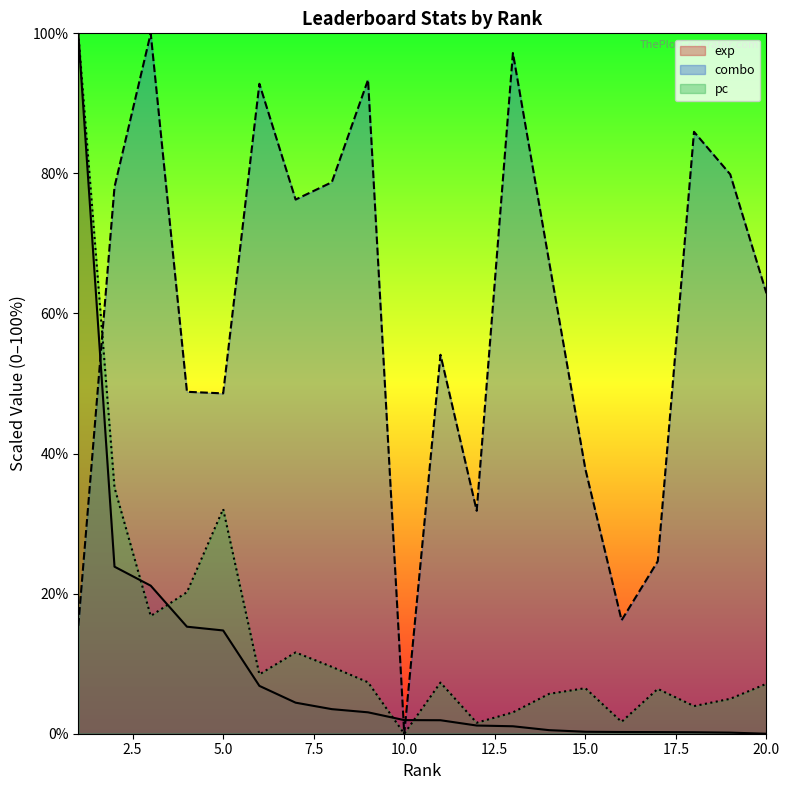

Which series has the largest range (max minus min)?

exp